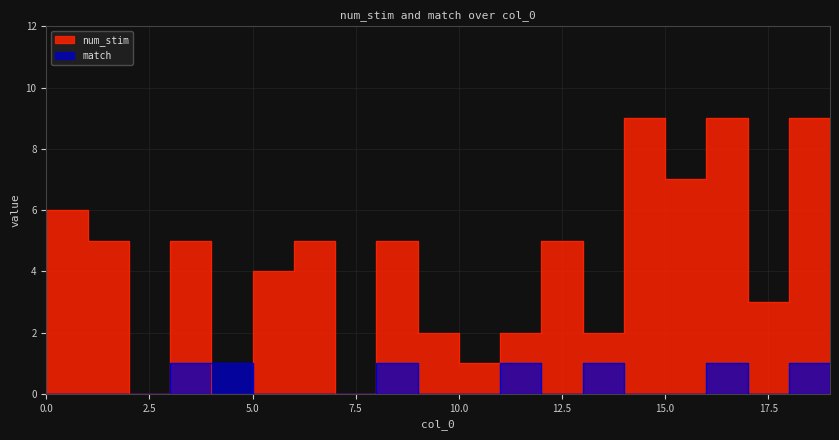

Is the value of match at 4 greater than the value of num_stim at 10?

No